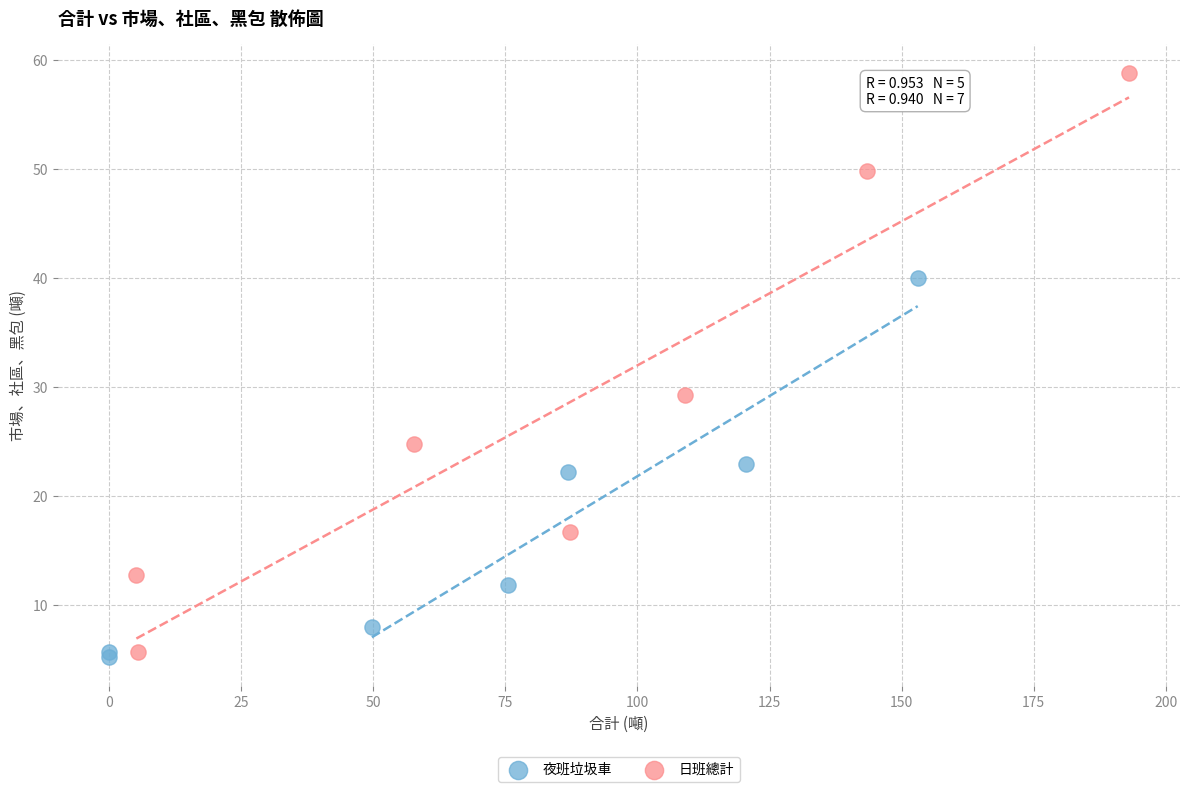

Which series contains the highest Y value?

日班總計